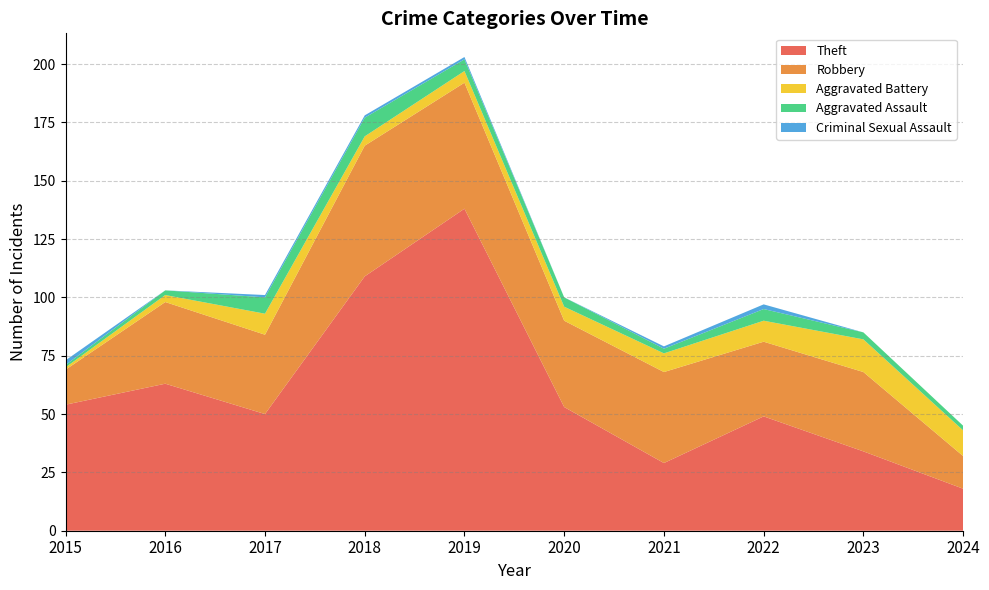

Reading left to right, transcribe all the data shown in this chart.

Theft: 2015=54	2016=63	2017=50	2018=109	2019=138	2020=53	2021=29	2022=49	2023=34	2024=18
Robbery: 2015=15	2016=35	2017=34	2018=56	2019=54	2020=37	2021=39	2022=32	2023=34	2024=14
Aggravated Battery: 2015=1	2016=3	2017=9	2018=4	2019=5	2020=6	2021=8	2022=9	2023=14	2024=11
Aggravated Assault: 2015=1	2016=2	2017=7	2018=8	2019=5	2020=4	2021=2	2022=5	2023=3	2024=2
Criminal Sexual Assault: 2015=2	2016=0	2017=1	2018=1	2019=1	2020=0	2021=1	2022=2	2023=0	2024=0